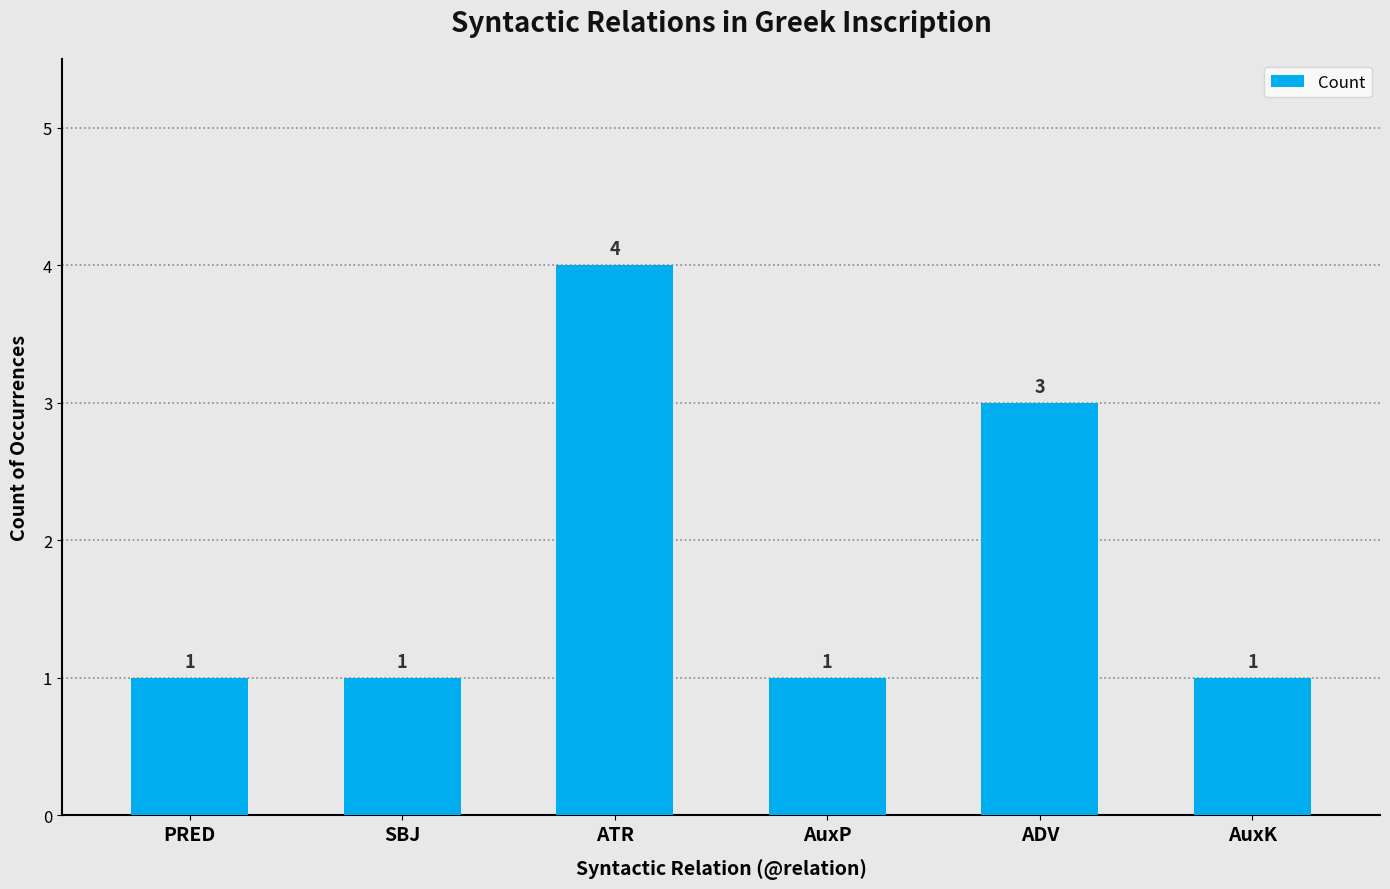

Which has a higher value, SBJ or ATR?

ATR